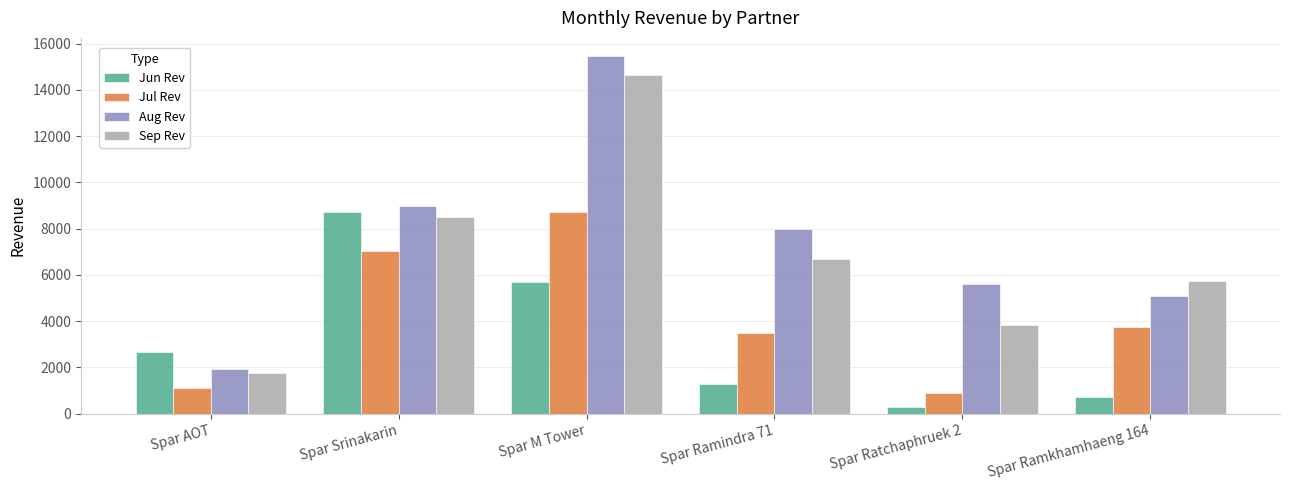

What is the greatest value displayed?

15474